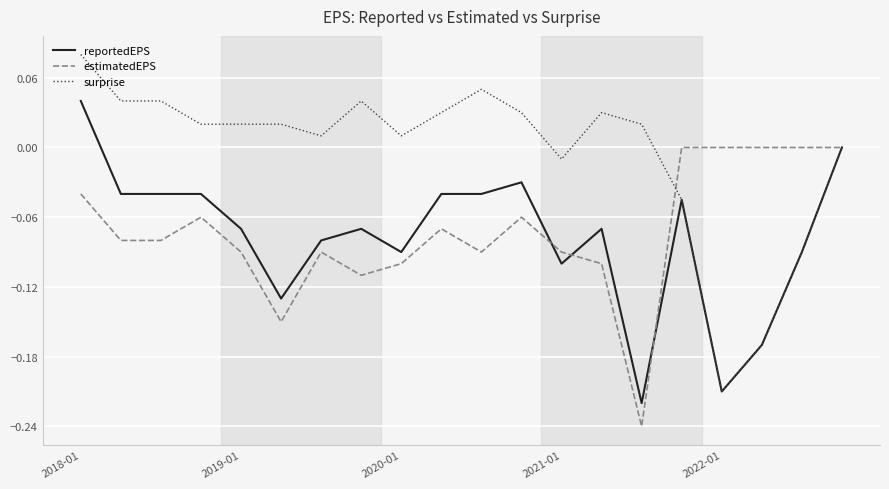

Which series has the largest total across all categories?

surprise